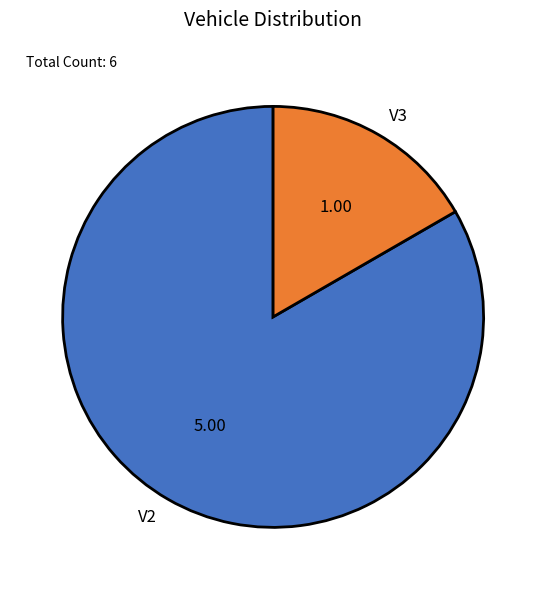

Which slice is the largest?

V2